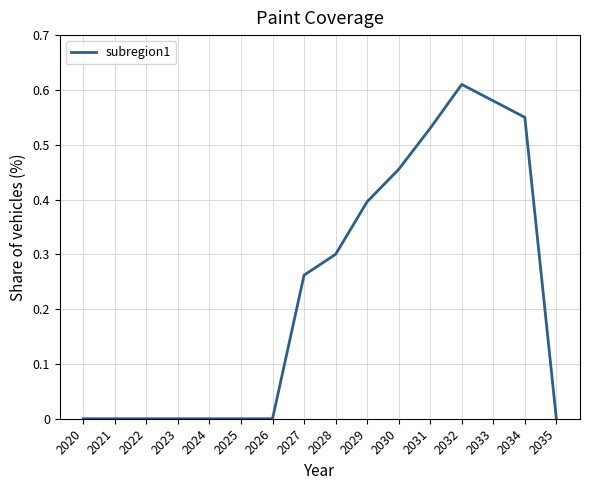

The value at 2028 is 0.3. True or false?

True